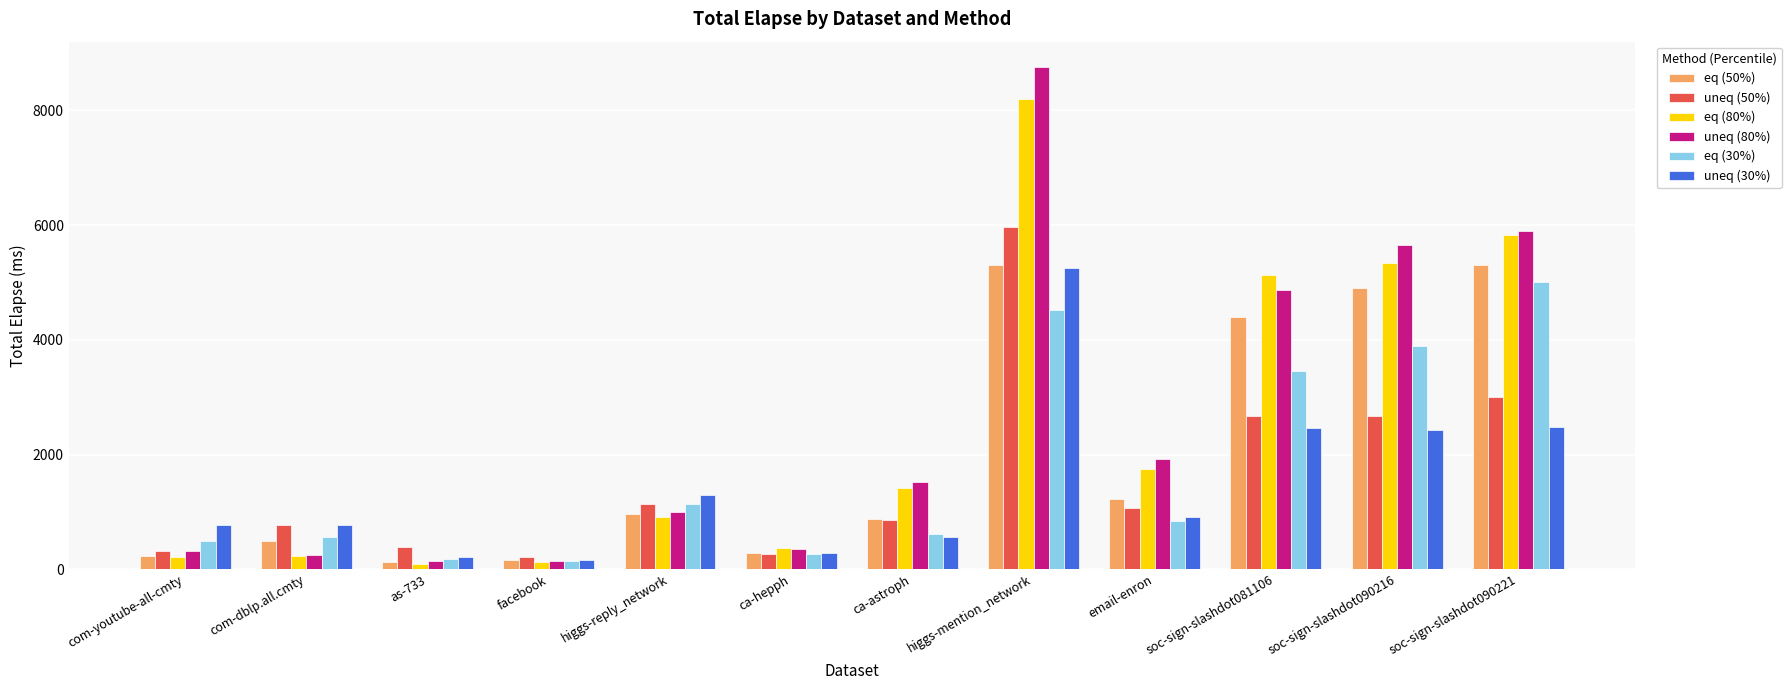

The eq (50%) series shows 6929 at soc-sign-slashdot090216. True or false?

False